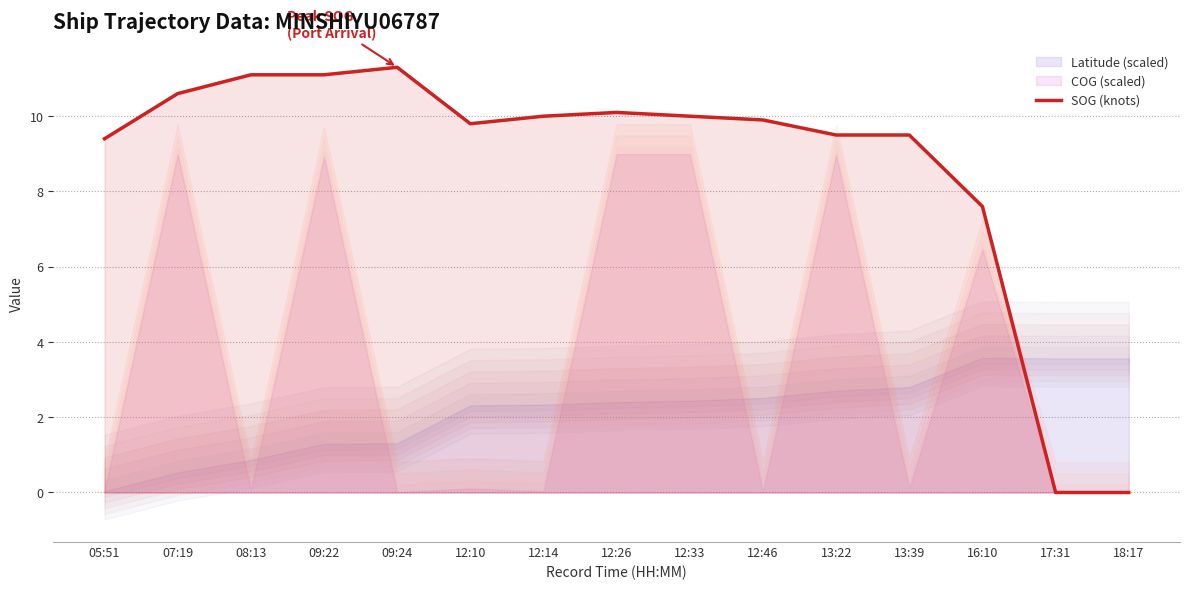

Rank the categories by value from lowest to highest.

17:31, 18:17, 16:10, 05:51, 13:22, 13:39, 12:10, 12:46, 12:14, 12:33, 12:26, 07:19, 08:13, 09:22, 09:24